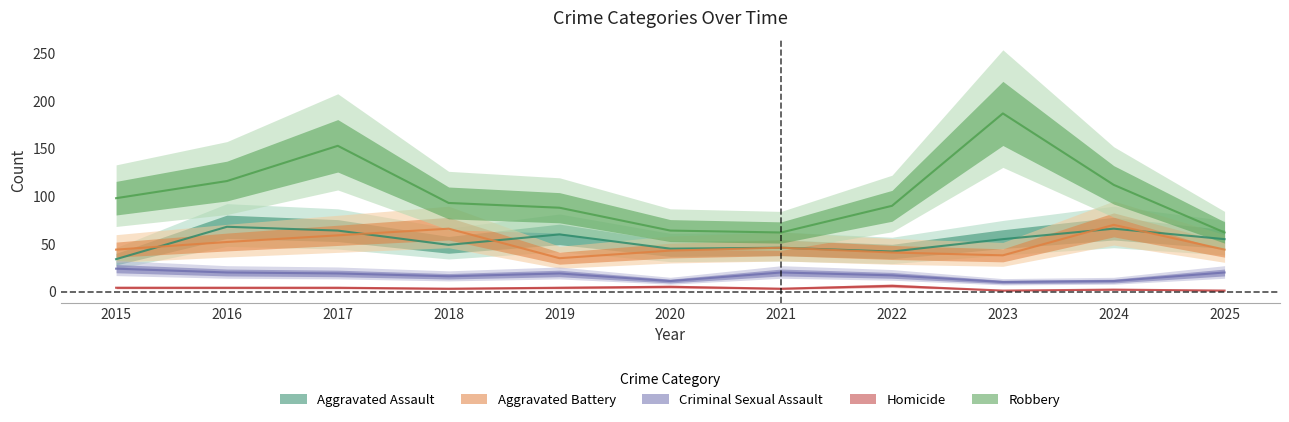

True or false: Aggravated Assault has more than 1 points higher than both neighbors.

True